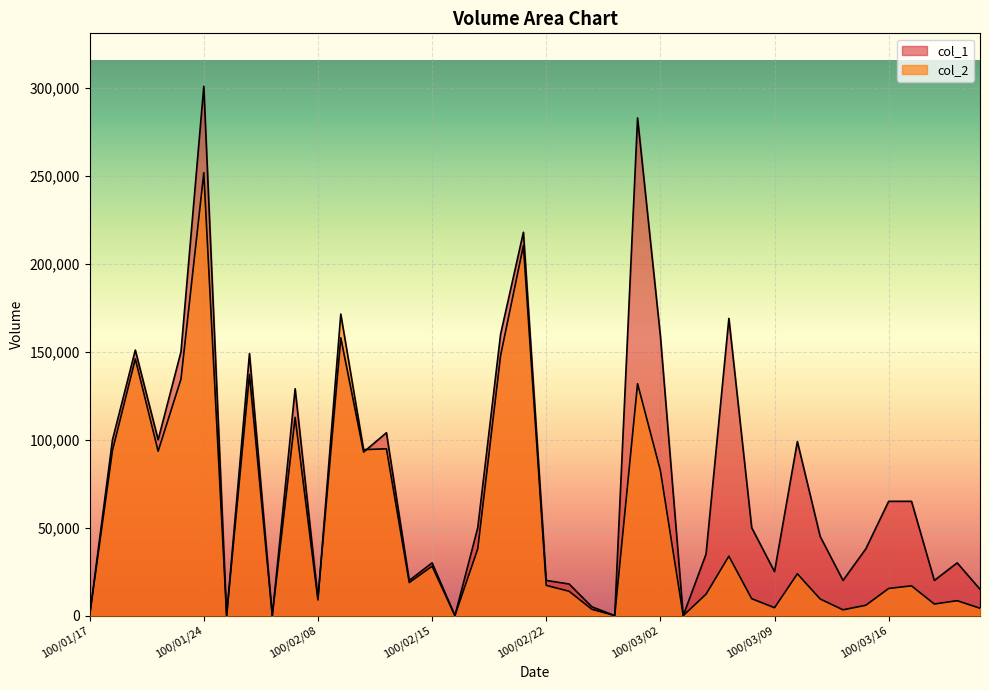

What is the total value across all series at 100/03/07?

202800